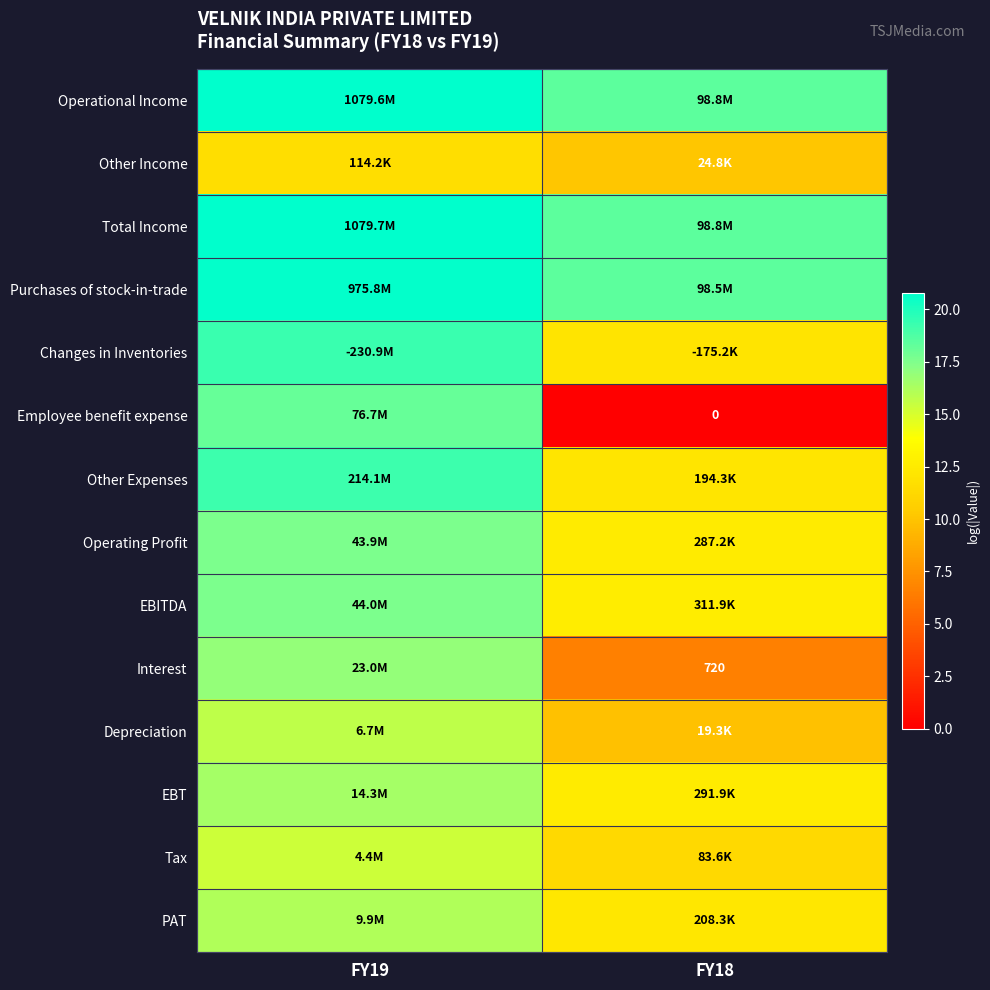

Rank the series at FY19 from lowest to highest value.

Other Income, Tax, Depreciation, PAT, EBT, Interest, Operating Profit, EBITDA, Employee benefit expense, Other Expenses, Changes in Inventories, Purchases of stock-in-trade, Operational Income, Total Income